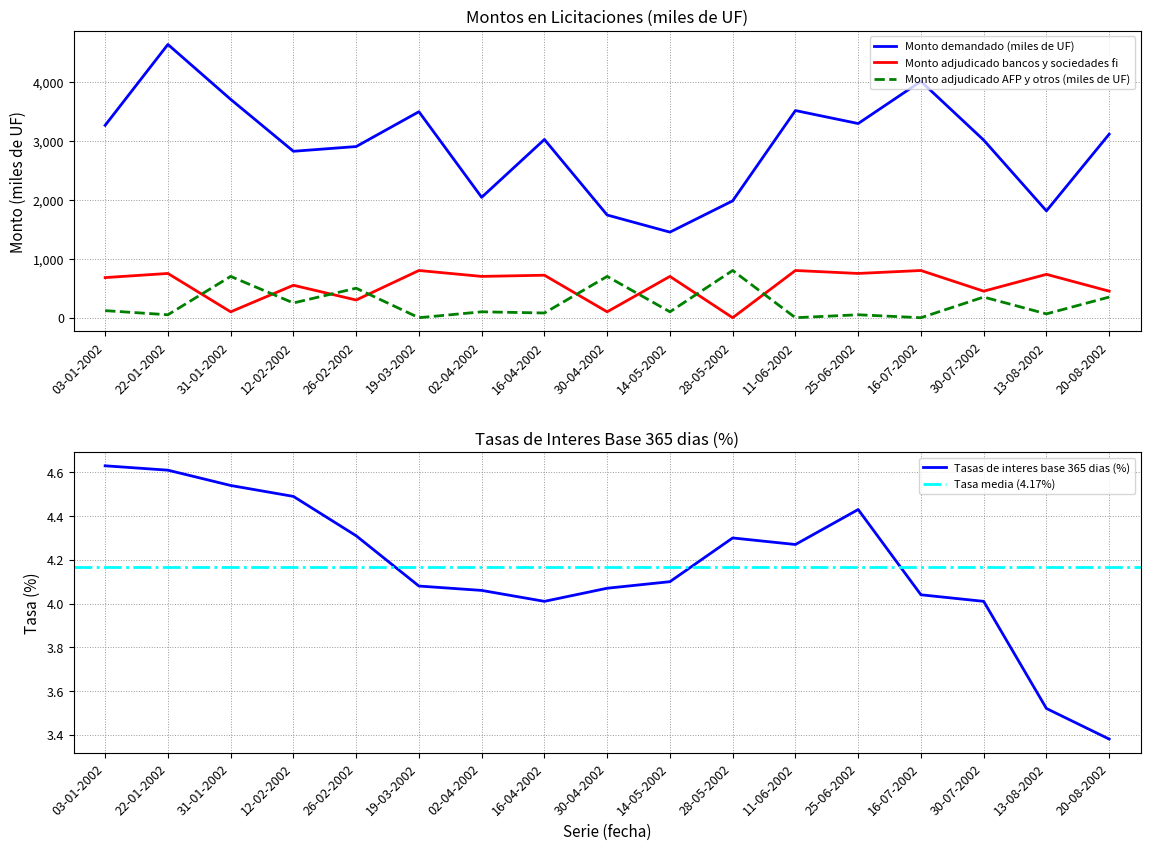

What is the label of the 9th point from the right?

30-04-2002